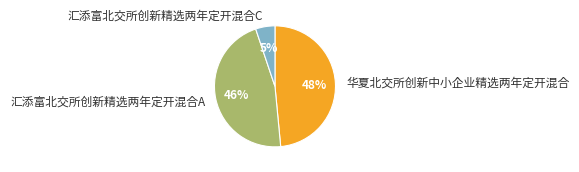

Which category has the smallest portion of the pie?

汇添富北交所创新精选两年定开混合C